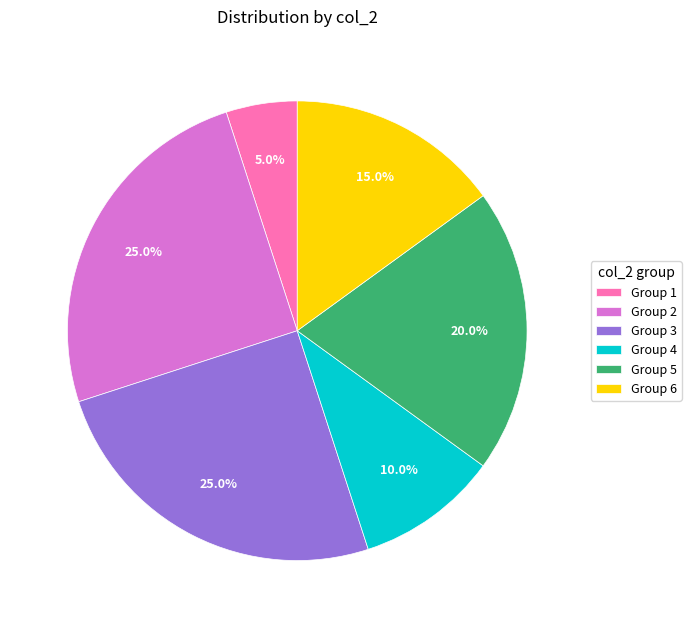

Is there a majority slice in this chart?

No